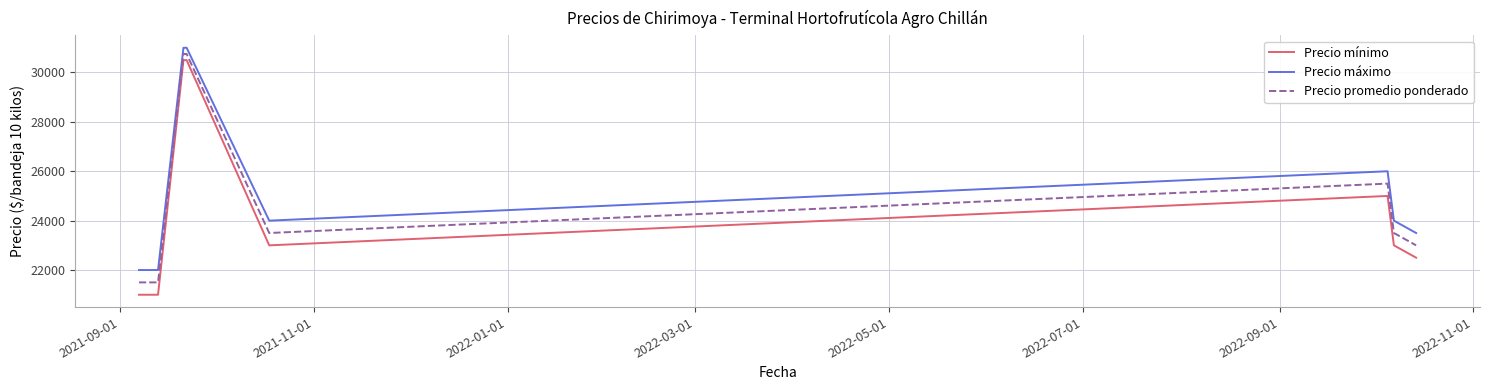

Which series has the widest spread of values?

Precio mínimo